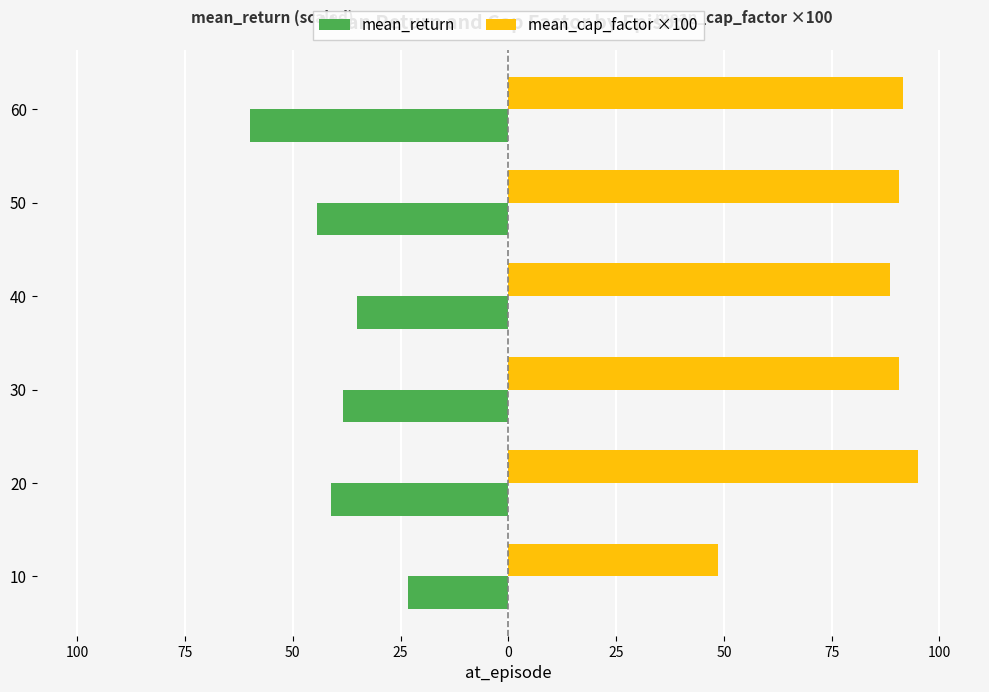

What are all the series names shown in the legend?

mean_return, mean_cap_factor ×100